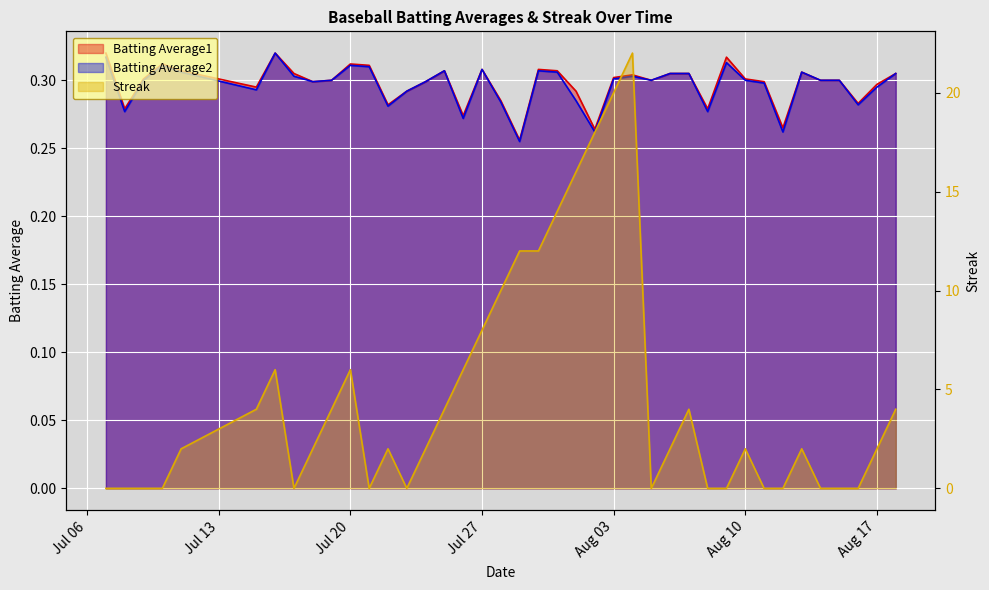

At which category does Batting Average1 reach its first local valley?

2010-07-08